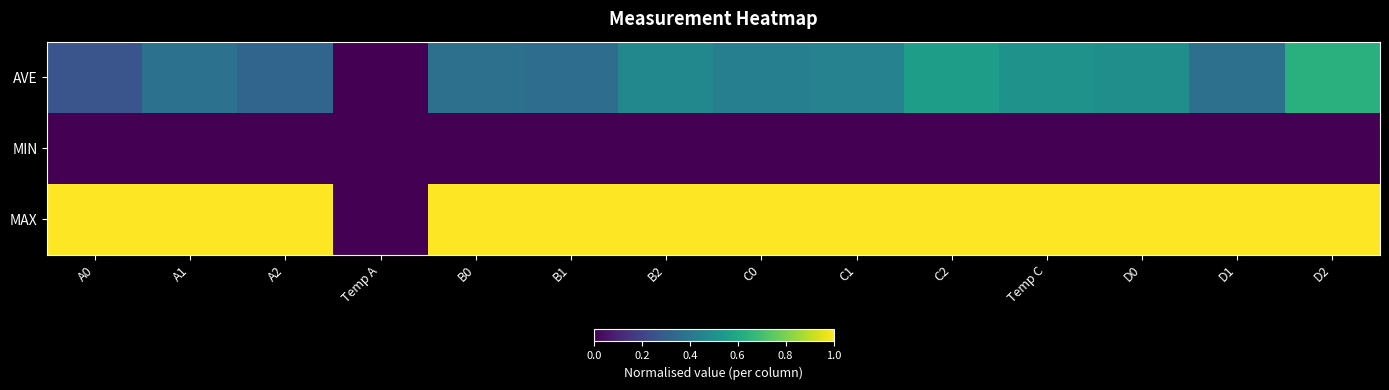

Reading left to right, transcribe all the data shown in this chart.

AVE: A0=0.3	A1=0.4	A2=0.3	Temp A=0.0	B0=0.4	B1=0.4	B2=0.5	C0=0.4	C1=0.4	C2=0.6	Temp C=0.5	D0=0.5	D1=0.4	D2=0.6
MIN: A0=0.0	A1=0.0	A2=0.0	Temp A=0.0	B0=0.0	B1=0.0	B2=0.0	C0=0.0	C1=0.0	C2=0.0	Temp C=0.0	D0=0.0	D1=0.0	D2=0.0
MAX: A0=1.0	A1=1.0	A2=1.0	Temp A=0.0	B0=1.0	B1=1.0	B2=1.0	C0=1.0	C1=1.0	C2=1.0	Temp C=1.0	D0=1.0	D1=1.0	D2=1.0